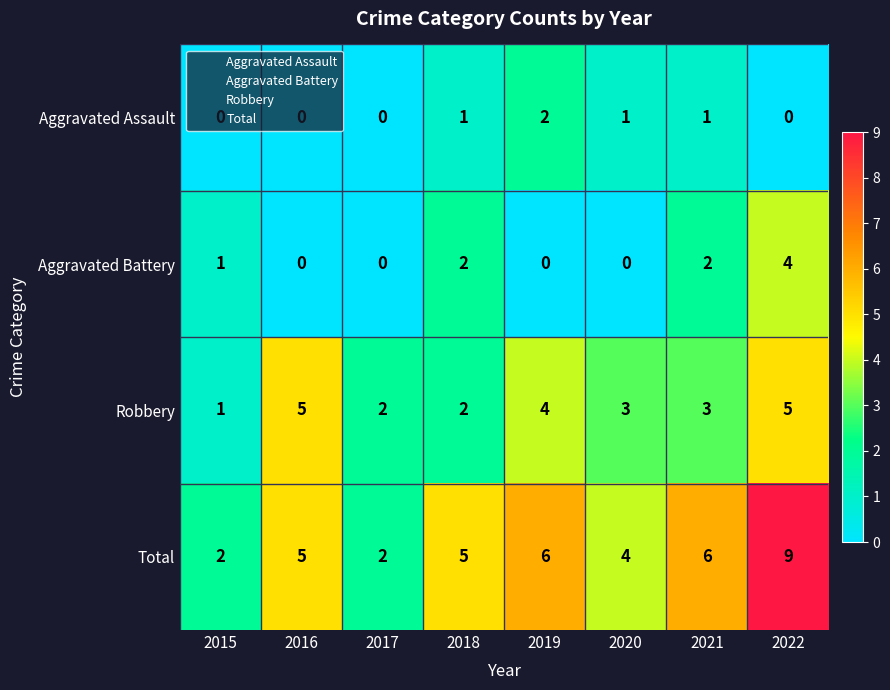

What is the difference between the highest and lowest values at 2018?

4